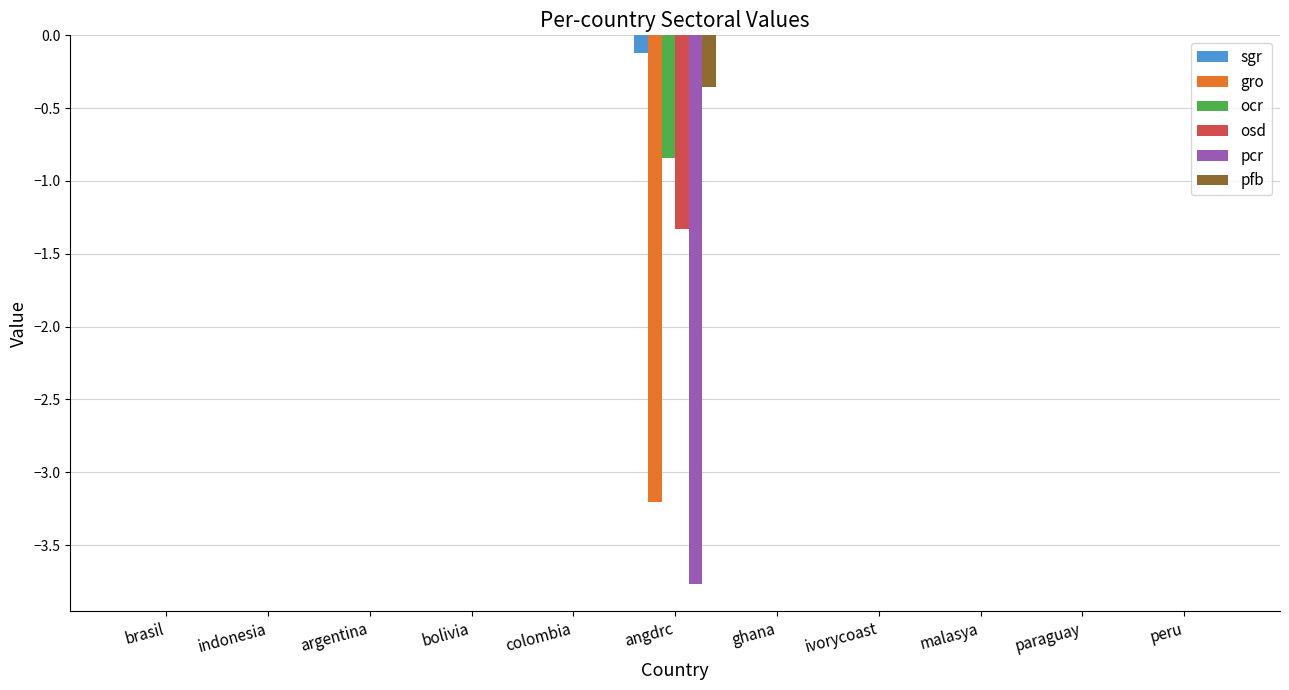

Is it true that gro equals 0.0 at bolivia?

True